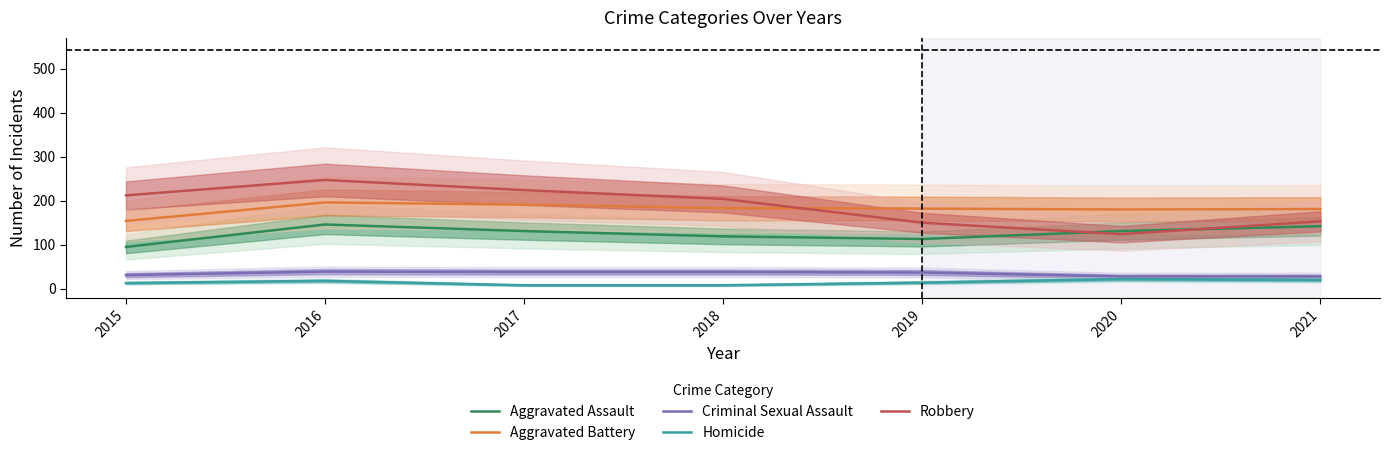

Which label corresponds to the largest value in the chart?

2016